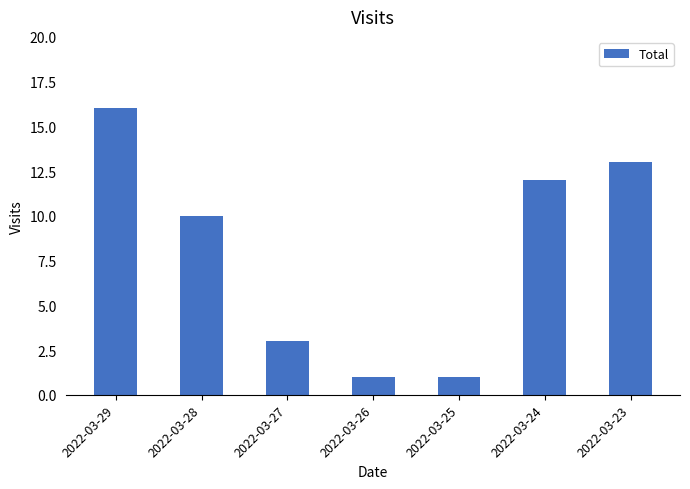

Between 2022-03-23 and 2022-03-28, which is larger?

2022-03-23